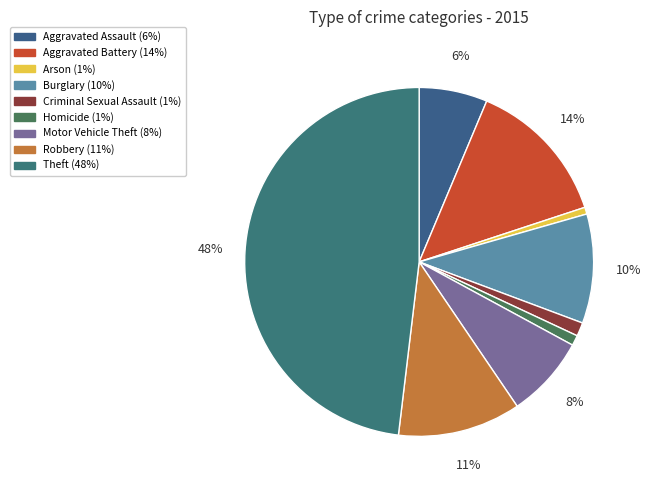

Does any single category account for the majority?

No